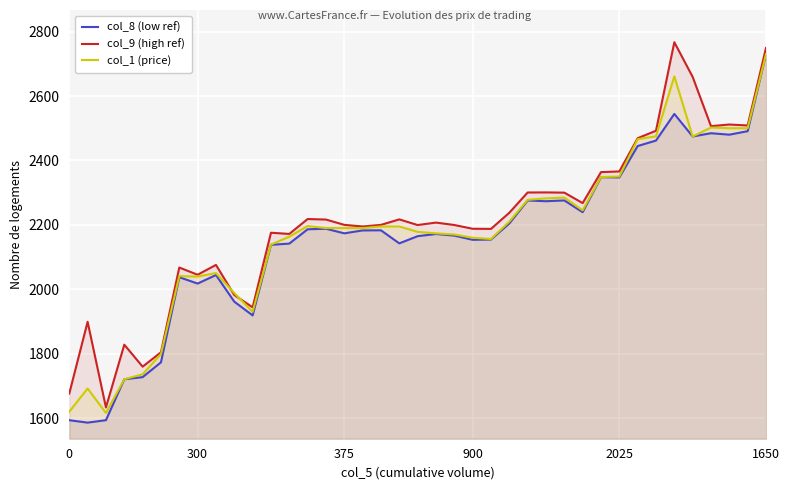

At how many categories does at least one series exceed 2353?

10